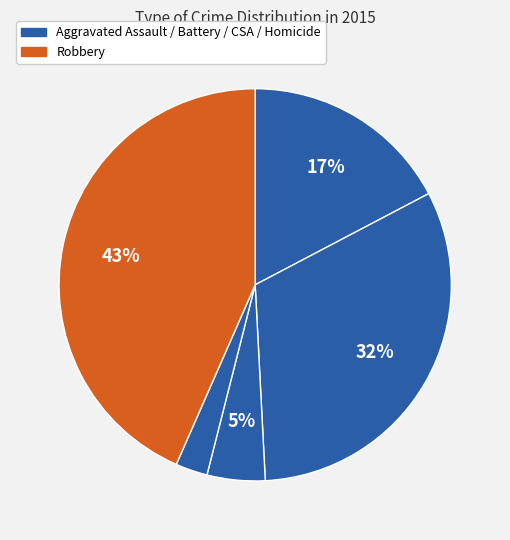

Is there any slice that represents more than half of the pie?

No